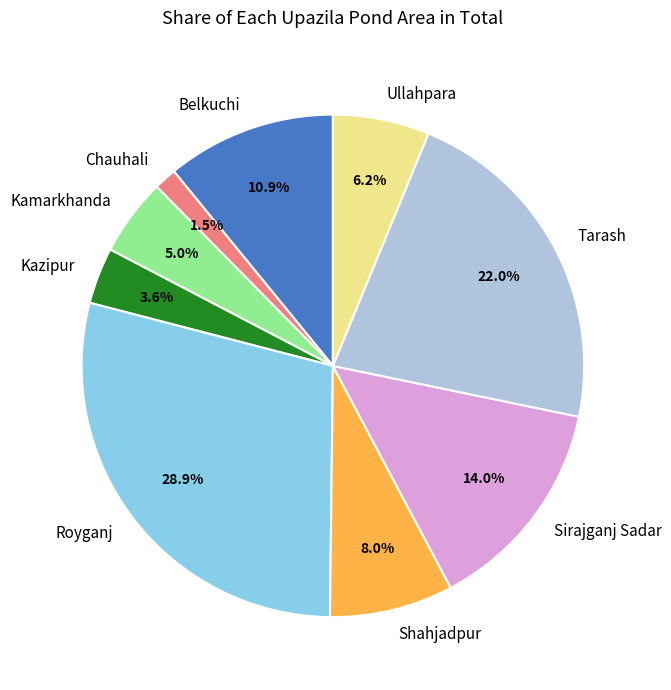

Rank the categories by value from lowest to highest.

Chauhali, Kazipur, Kamarkhanda, Ullahpara, Shahjadpur, Belkuchi, Sirajganj Sadar, Tarash, Royganj